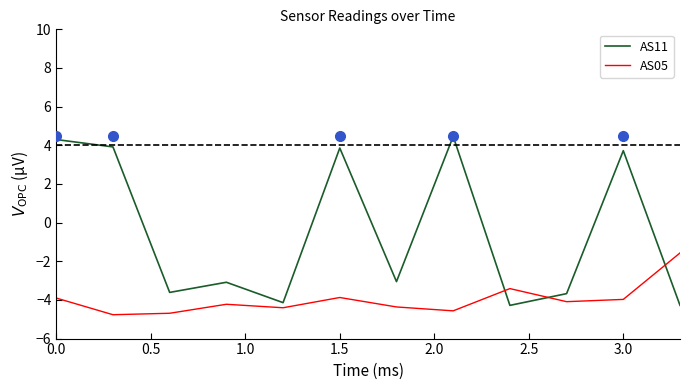

Which series has the largest total across all categories?

AS11